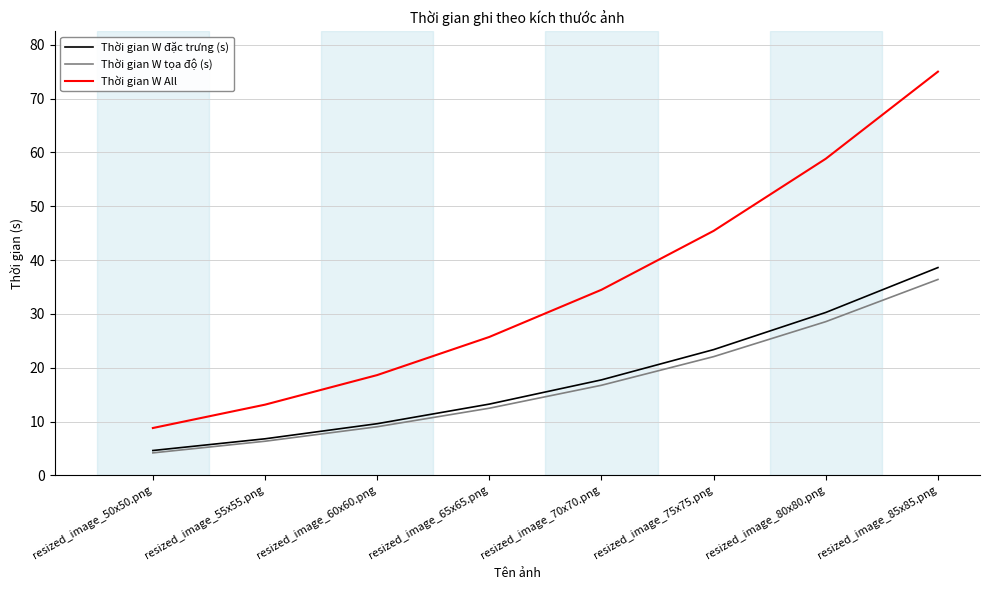

At which category does the chart reach its minimum across all series?

resized_image_50x50.png